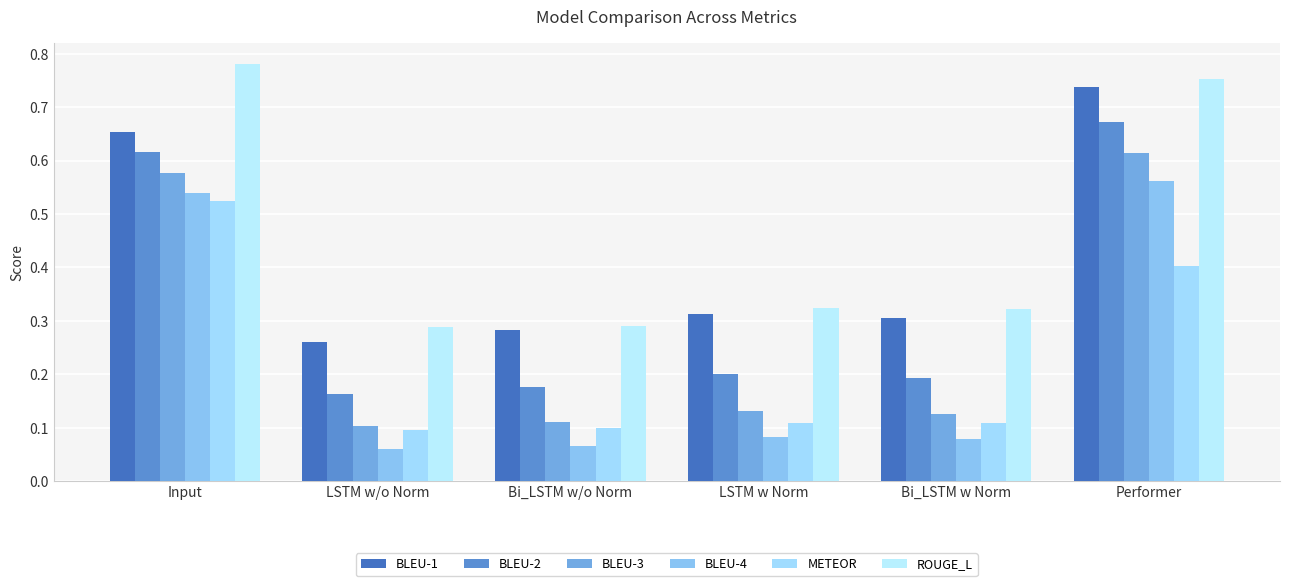

Are the bars horizontal?

No